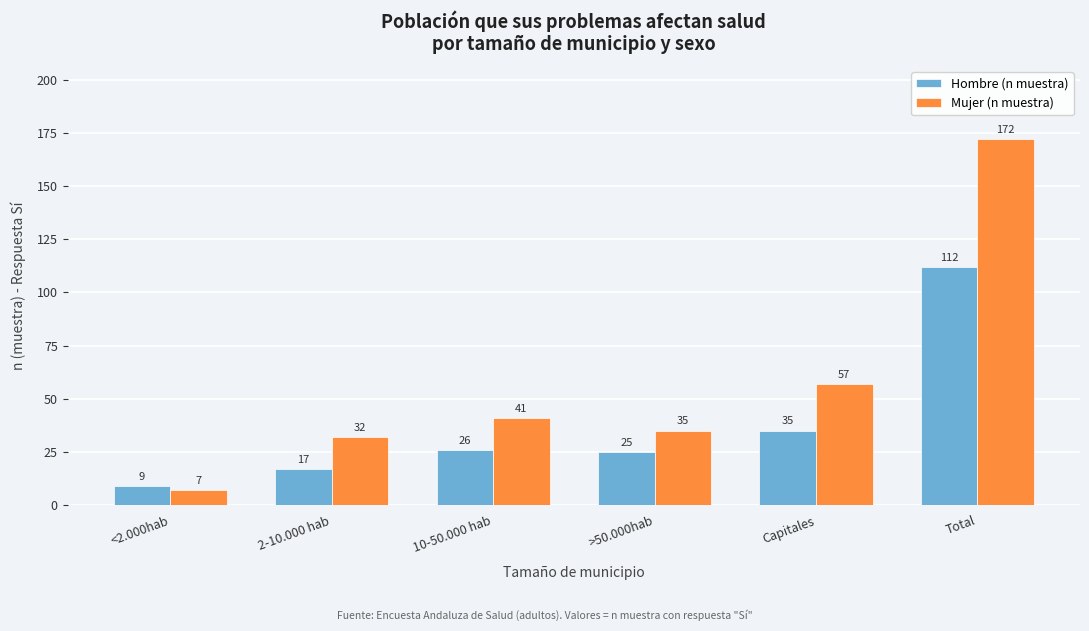

Reading left to right, list all the values displayed in this chart.

Hombre (n muestra): <2.000hab=9	2-10.000 hab=17	10-50.000 hab=26	>50.000hab=25	Capitales=35	Total=112
Mujer (n muestra): <2.000hab=7	2-10.000 hab=32	10-50.000 hab=41	>50.000hab=35	Capitales=57	Total=172